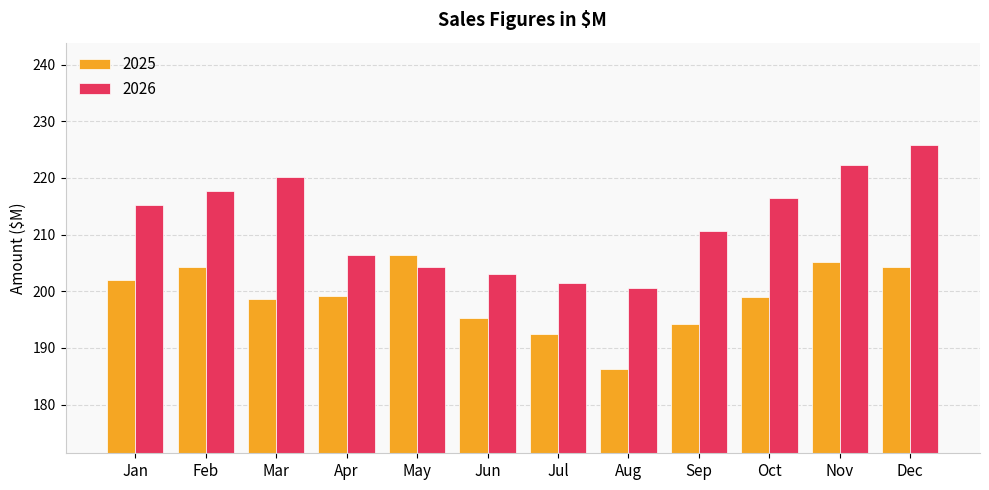

At how many categories does at least one series exceed 201?

11